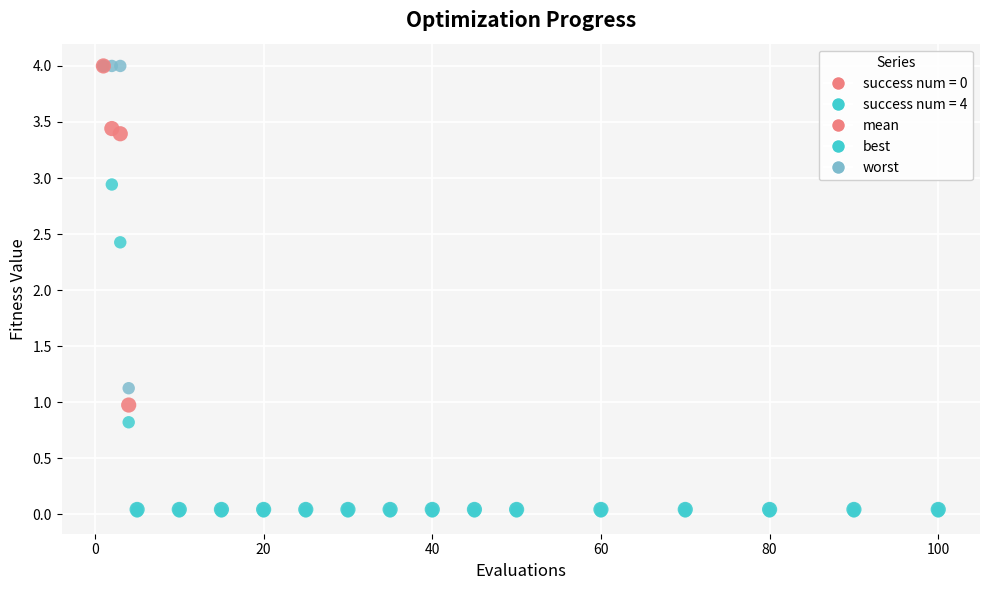

In the mean series, what Y value is closest to 2?

1.0